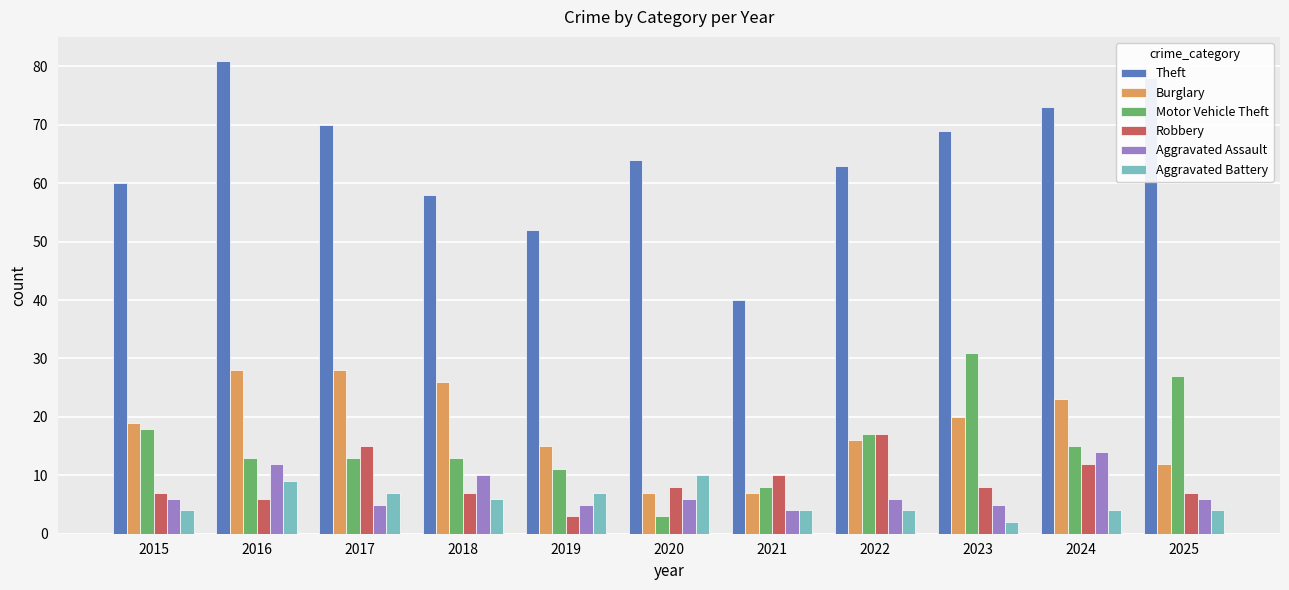

What is the value of the Aggravated Battery bar at the 7th from the left?

4